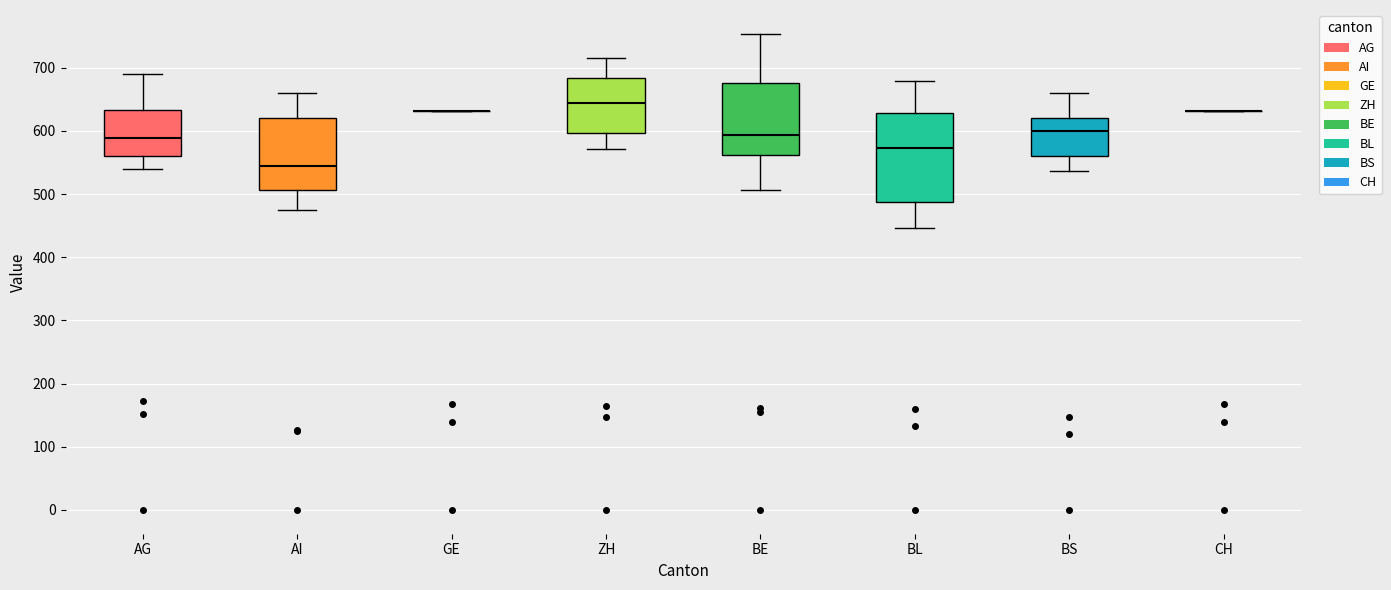

Reading left to right, transcribe this box plot: for each box, give where its median line is, the range the box spans, and where its two whiskers end, as read against the y-axis. The values are not printed on the chart, so give them approximately, as read against the axis.

AG: median 590, box 560 to 630, whiskers 540 to 690
AI: median 540, box 510 to 620, whiskers 470 to 660
GE: box collapsed to a line at 630, whiskers 630 to 630
ZH: median 640, box 600 to 680, whiskers 570 to 710
BE: median 590, box 560 to 680, whiskers 510 to 750
BL: median 570, box 490 to 630, whiskers 450 to 680
BS: median 600, box 560 to 620, whiskers 540 to 660
CH: box collapsed to a line at 630, whiskers 630 to 630